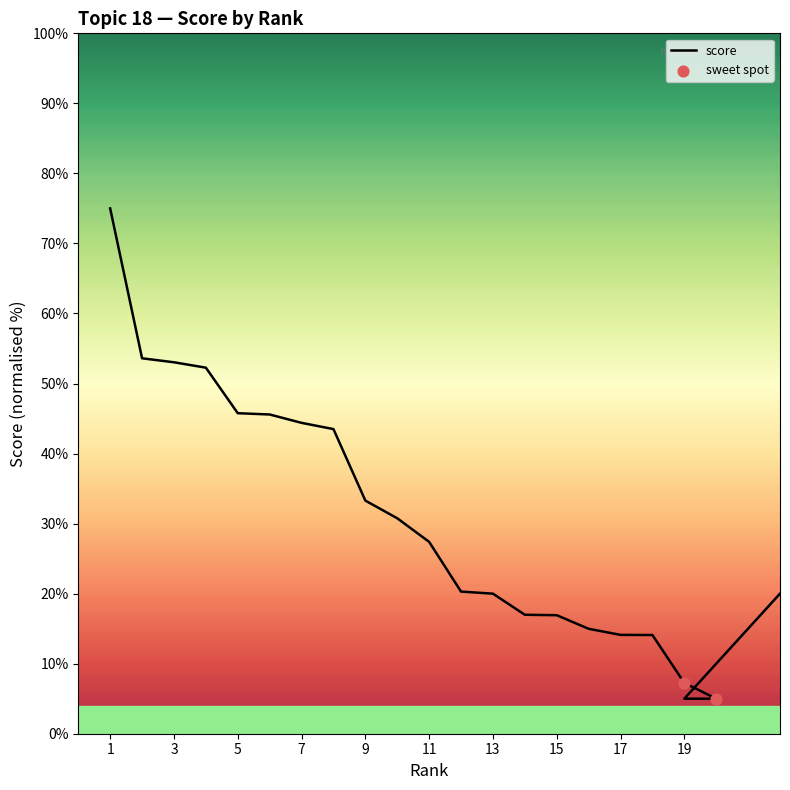

Which has a higher value, 21 or 18?

21